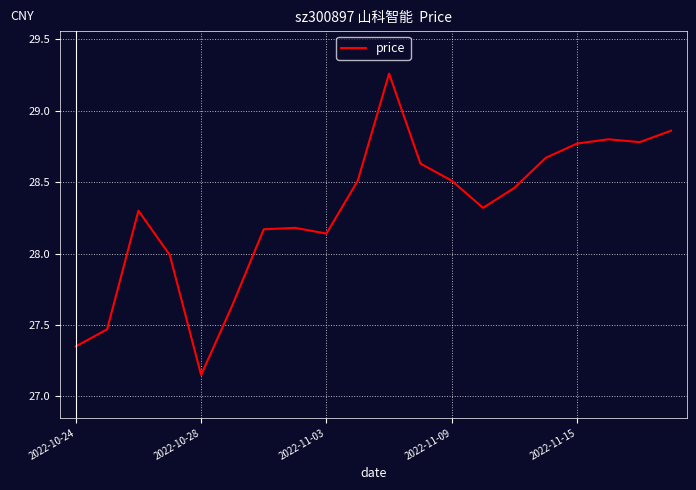

True or false: there are more than 1 points higher than both neighbors.

True